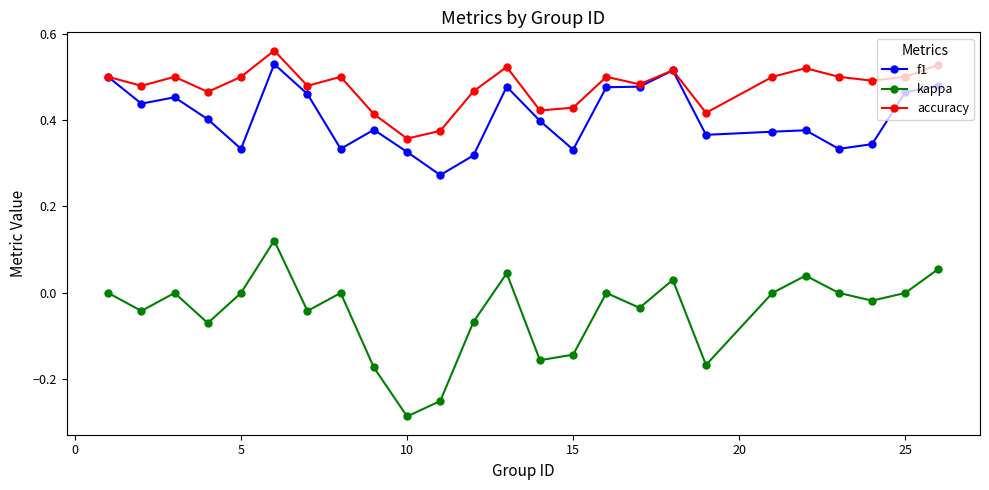

True or false: kappa and f1 cross at least once.

False